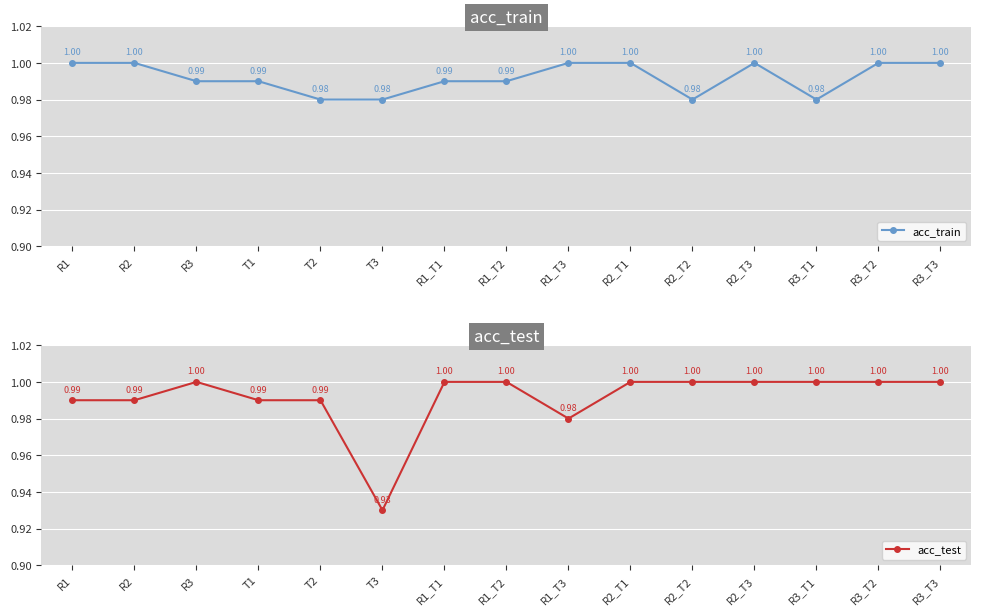

Read the acc_train value at R1_T3.

1.0